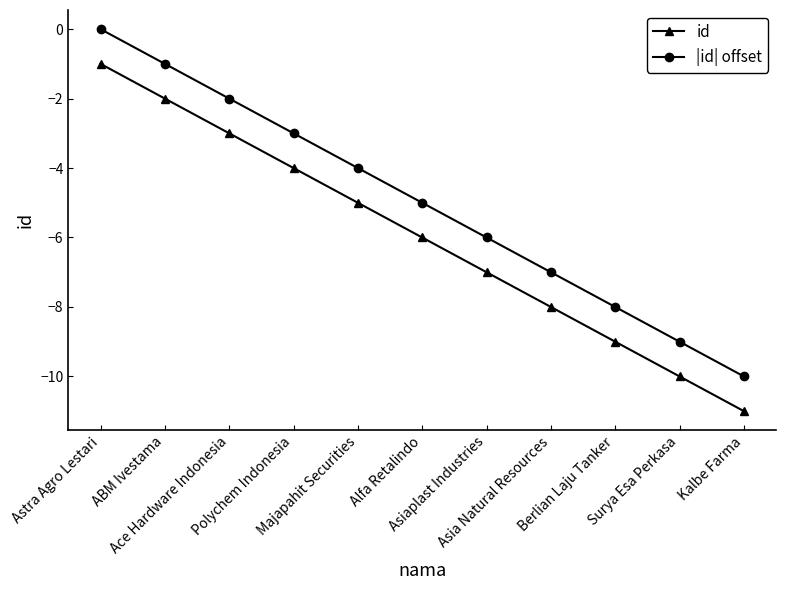

True or false: id has a value of -3 at Ace Hardware Indonesia.

True